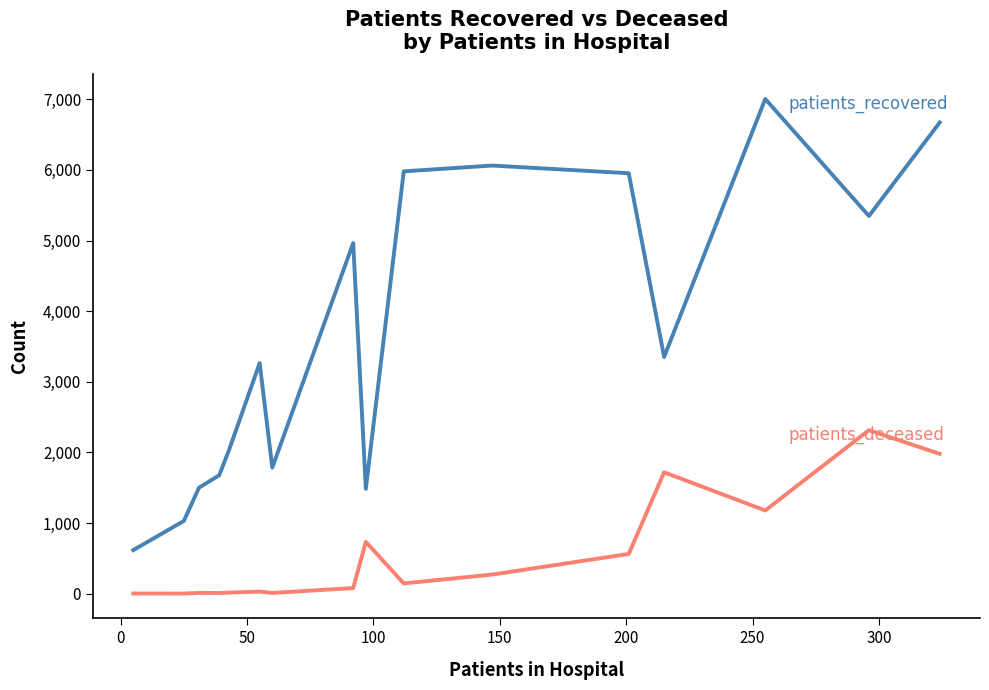

What is the maximum value shown in the chart?

7004